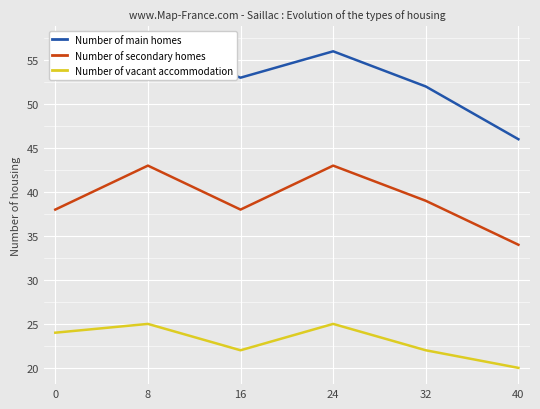

What is the maximum value shown in the chart?

57